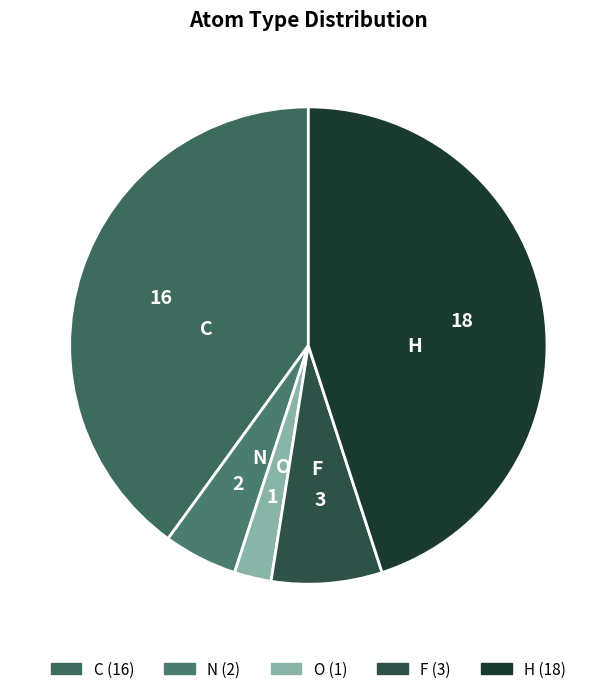

True or false: H accounts for 45% of the total.

True